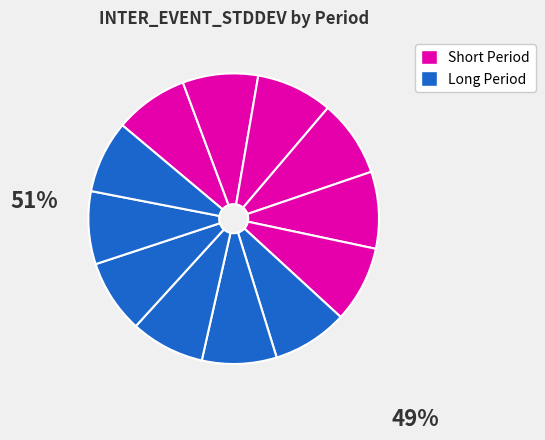

Count the number of slices in the pie.

12